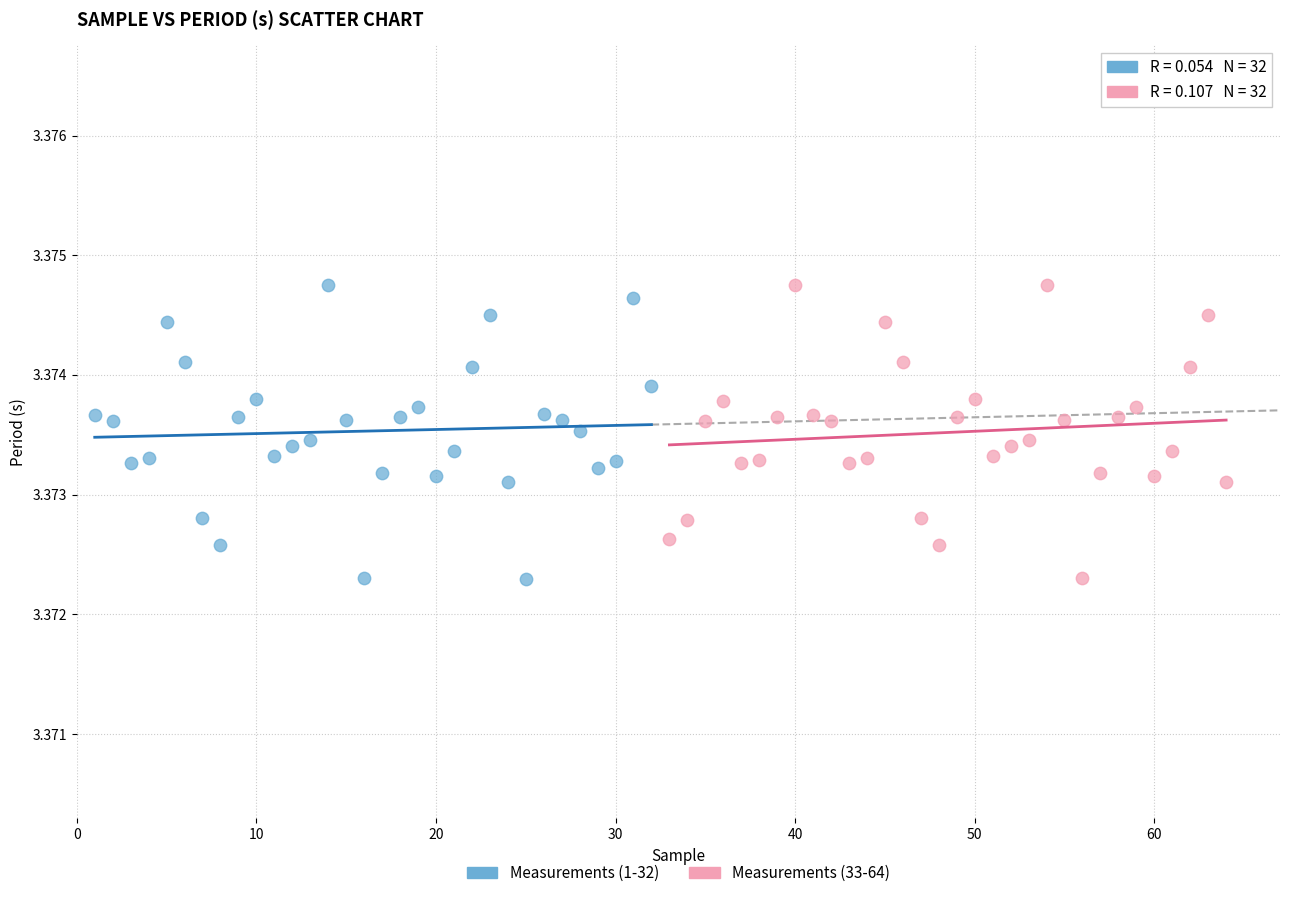

What are all the series names shown in the legend?

Measurements (1-32), Measurements (33-64)